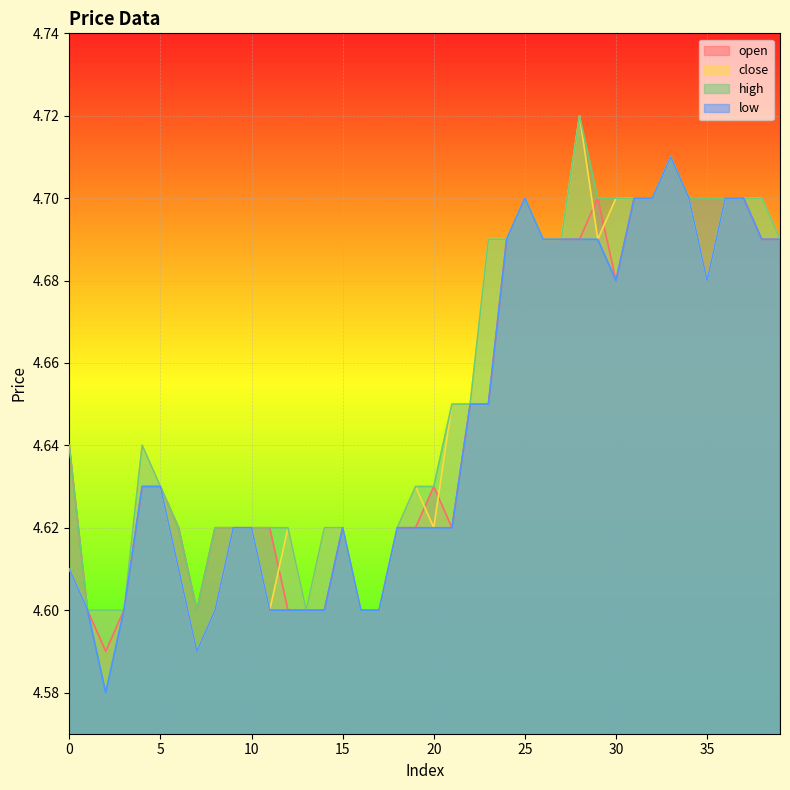

Reading left to right, extract all data points from this chart.

open: 0=4.6	1=4.6	2=4.6	3=4.6	4=4.6	5=4.6	6=4.6	7=4.6	8=4.6	9=4.6	10=4.6	11=4.6	12=4.6	13=4.6	14=4.6	15=4.6	16=4.6	17=4.6	18=4.6	19=4.6	20=4.6	21=4.6	22=4.7	23=4.7	24=4.7	25=4.7	26=4.7	27=4.7	28=4.7	29=4.7	30=4.7	31=4.7	32=4.7	33=4.7	34=4.7	35=4.7	36=4.7	37=4.7	38=4.7	39=4.7
close: 0=4.6	1=4.6	2=4.6	3=4.6	4=4.6	5=4.6	6=4.6	7=4.6	8=4.6	9=4.6	10=4.6	11=4.6	12=4.6	13=4.6	14=4.6	15=4.6	16=4.6	17=4.6	18=4.6	19=4.6	20=4.6	21=4.7	22=4.7	23=4.7	24=4.7	25=4.7	26=4.7	27=4.7	28=4.7	29=4.7	30=4.7	31=4.7	32=4.7	33=4.7	34=4.7	35=4.7	36=4.7	37=4.7	38=4.7	39=4.7
high: 0=4.6	1=4.6	2=4.6	3=4.6	4=4.6	5=4.6	6=4.6	7=4.6	8=4.6	9=4.6	10=4.6	11=4.6	12=4.6	13=4.6	14=4.6	15=4.6	16=4.6	17=4.6	18=4.6	19=4.6	20=4.6	21=4.7	22=4.7	23=4.7	24=4.7	25=4.7	26=4.7	27=4.7	28=4.7	29=4.7	30=4.7	31=4.7	32=4.7	33=4.7	34=4.7	35=4.7	36=4.7	37=4.7	38=4.7	39=4.7
low: 0=4.6	1=4.6	2=4.6	3=4.6	4=4.6	5=4.6	6=4.6	7=4.6	8=4.6	9=4.6	10=4.6	11=4.6	12=4.6	13=4.6	14=4.6	15=4.6	16=4.6	17=4.6	18=4.6	19=4.6	20=4.6	21=4.6	22=4.7	23=4.7	24=4.7	25=4.7	26=4.7	27=4.7	28=4.7	29=4.7	30=4.7	31=4.7	32=4.7	33=4.7	34=4.7	35=4.7	36=4.7	37=4.7	38=4.7	39=4.7